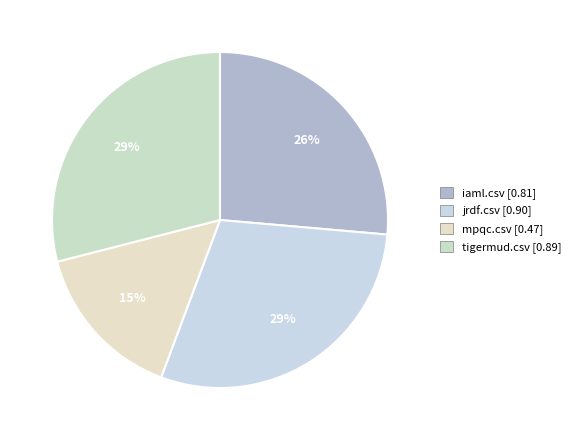

Between mpqc.csv and tigermud.csv, which is larger?

tigermud.csv